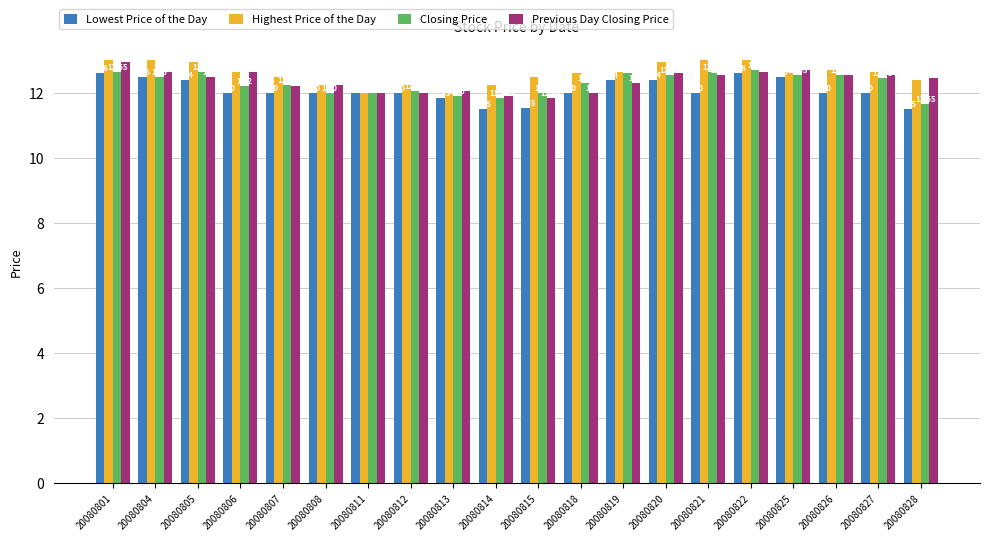

At 20080821, list the series in order from smallest to largest.

Lowest Price of the Day, Previous Day Closing Price, Closing Price, Highest Price of the Day